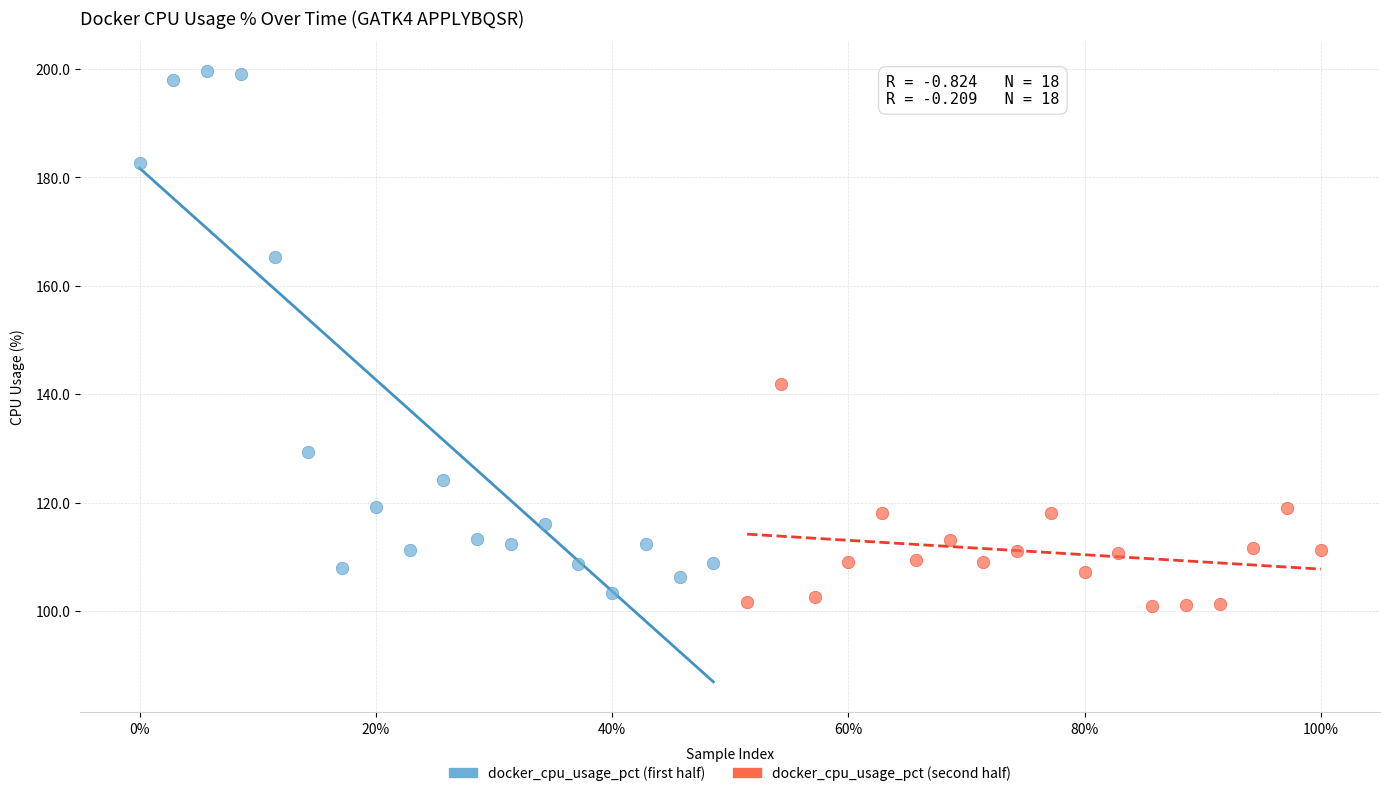

Which series contains the highest Y value?

docker_cpu_usage_pct (first half)